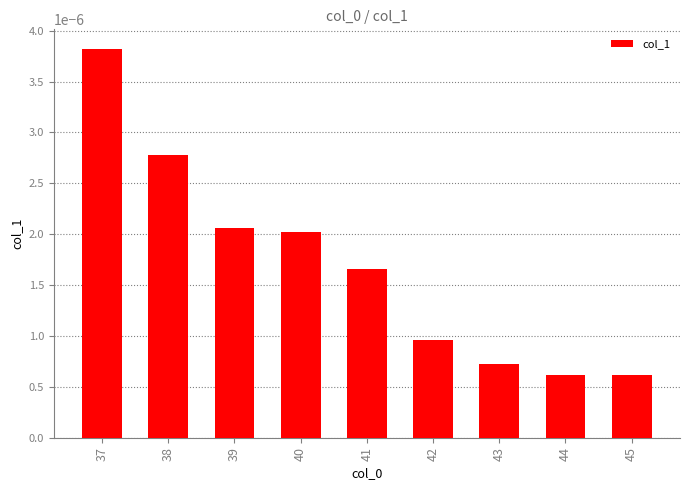

Are the bars grouped side by side (vs. stacked)?

No